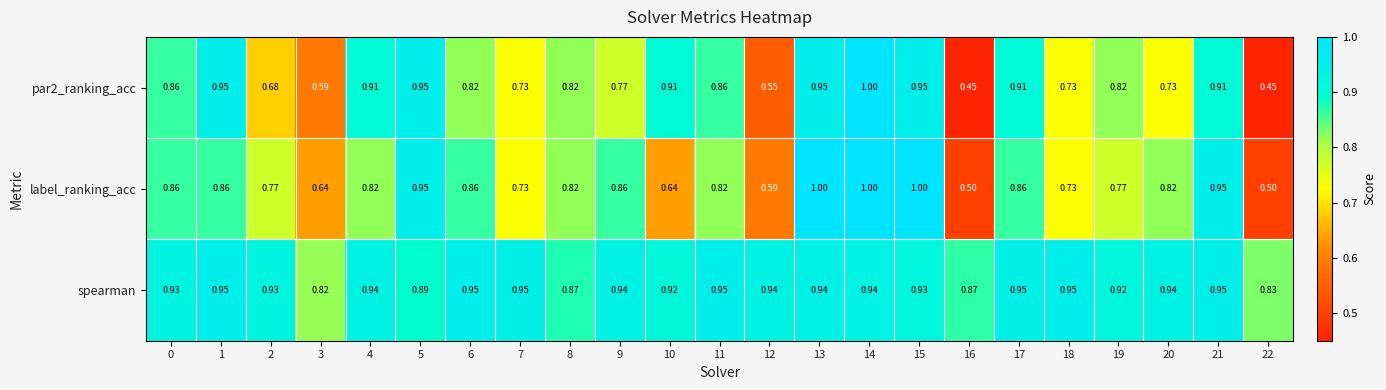

Is the value of label_ranking_acc at 16 greater than the value of par2_ranking_acc at 22?

Yes